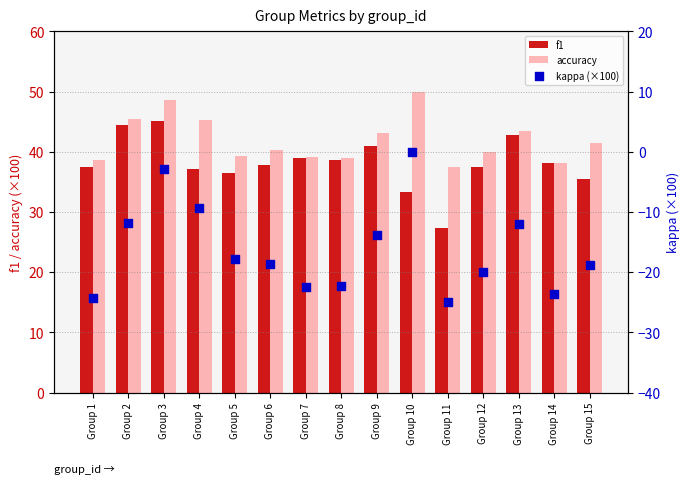

At which category is the sum across all series the highest?

Group 3